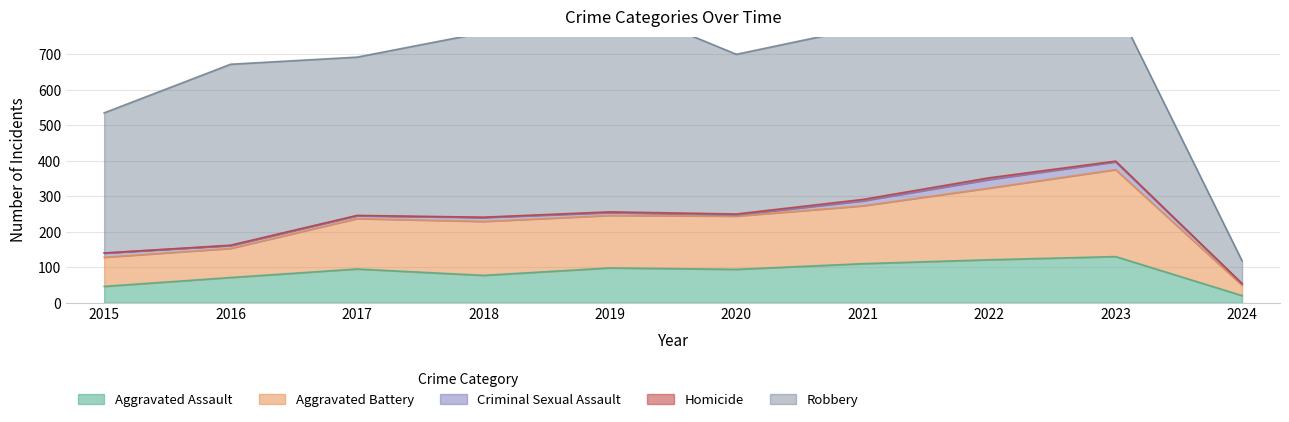

The Aggravated Assault series shows 44 at 2016. True or false?

False